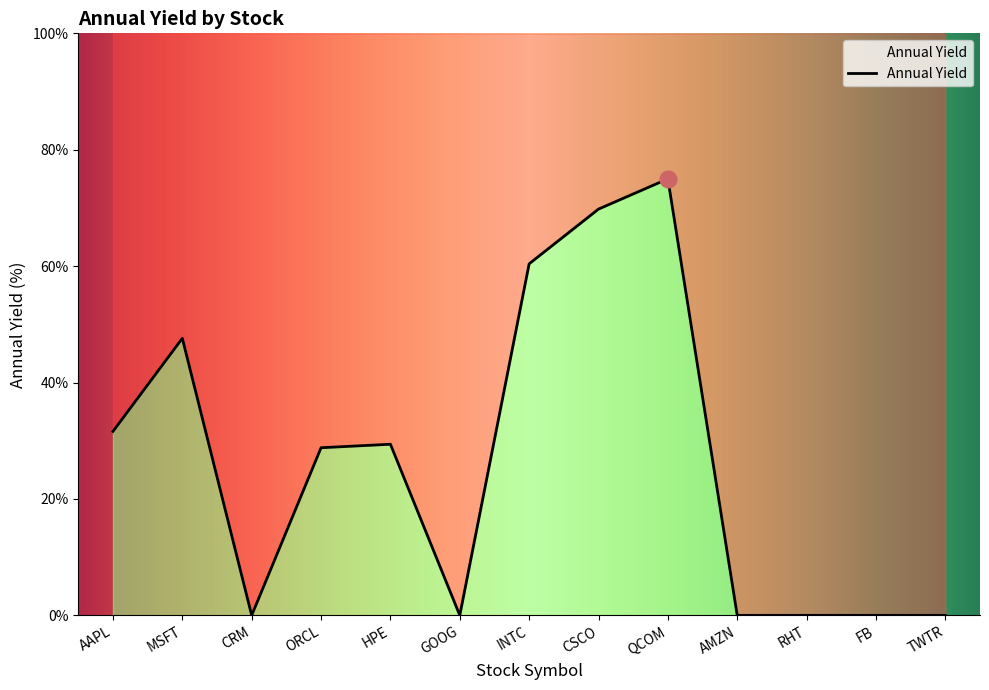

Rank the categories by value from lowest to highest.

CRM, GOOG, AMZN, RHT, FB, TWTR, ORCL, HPE, AAPL, MSFT, INTC, CSCO, QCOM